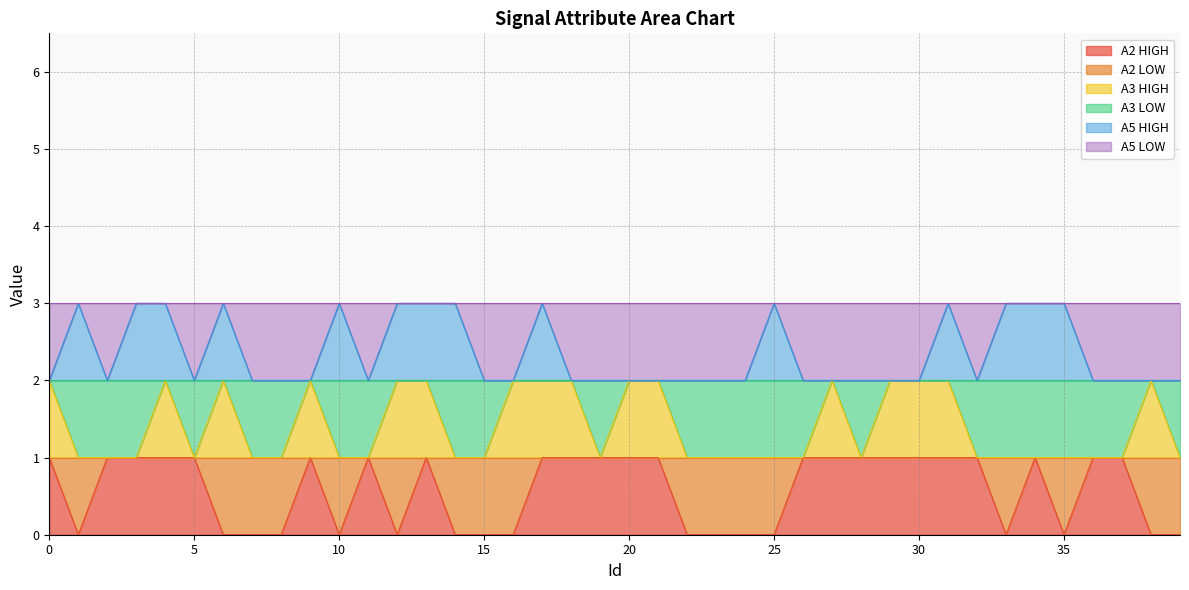

Count the A3 HIGH values in the range 1 to 2.

40